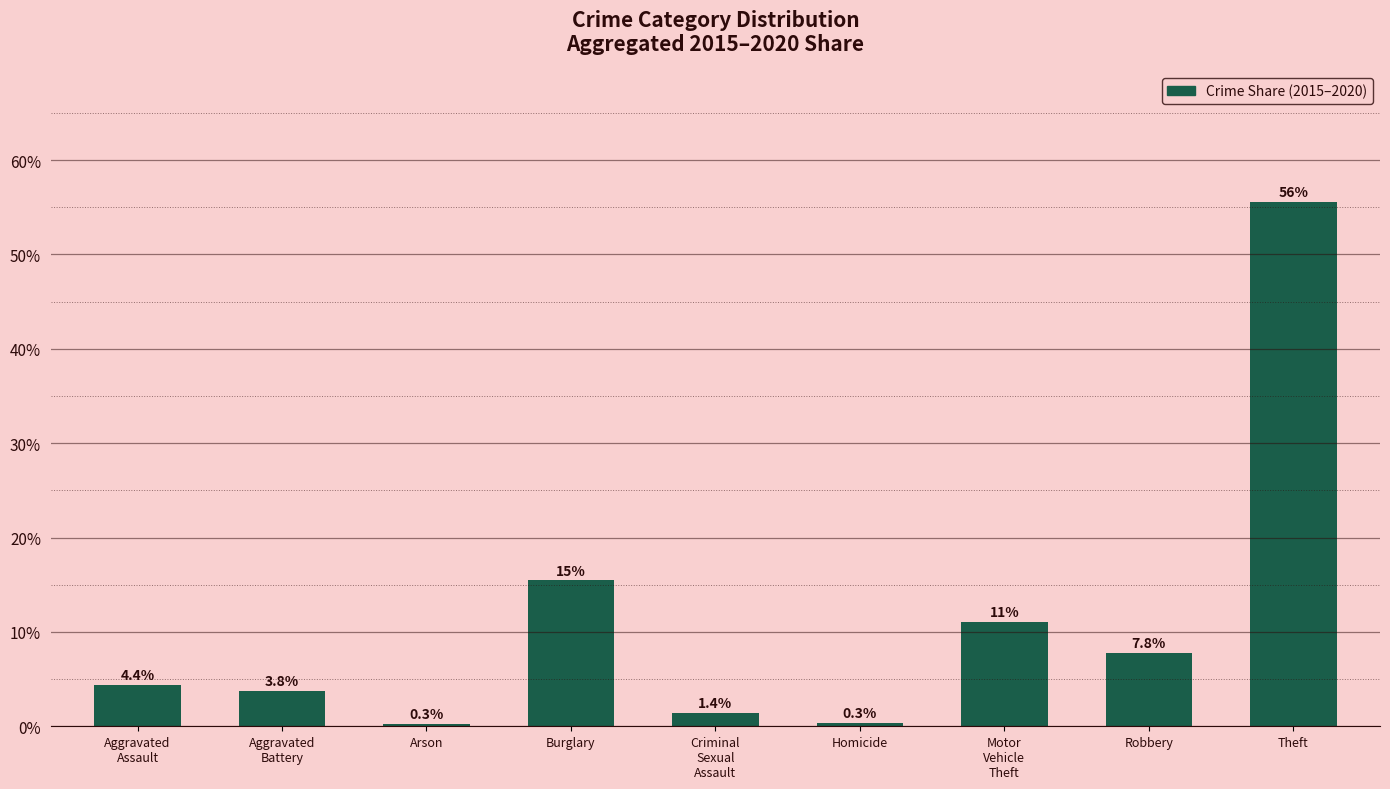

Which category has the highest value across all series?

Theft